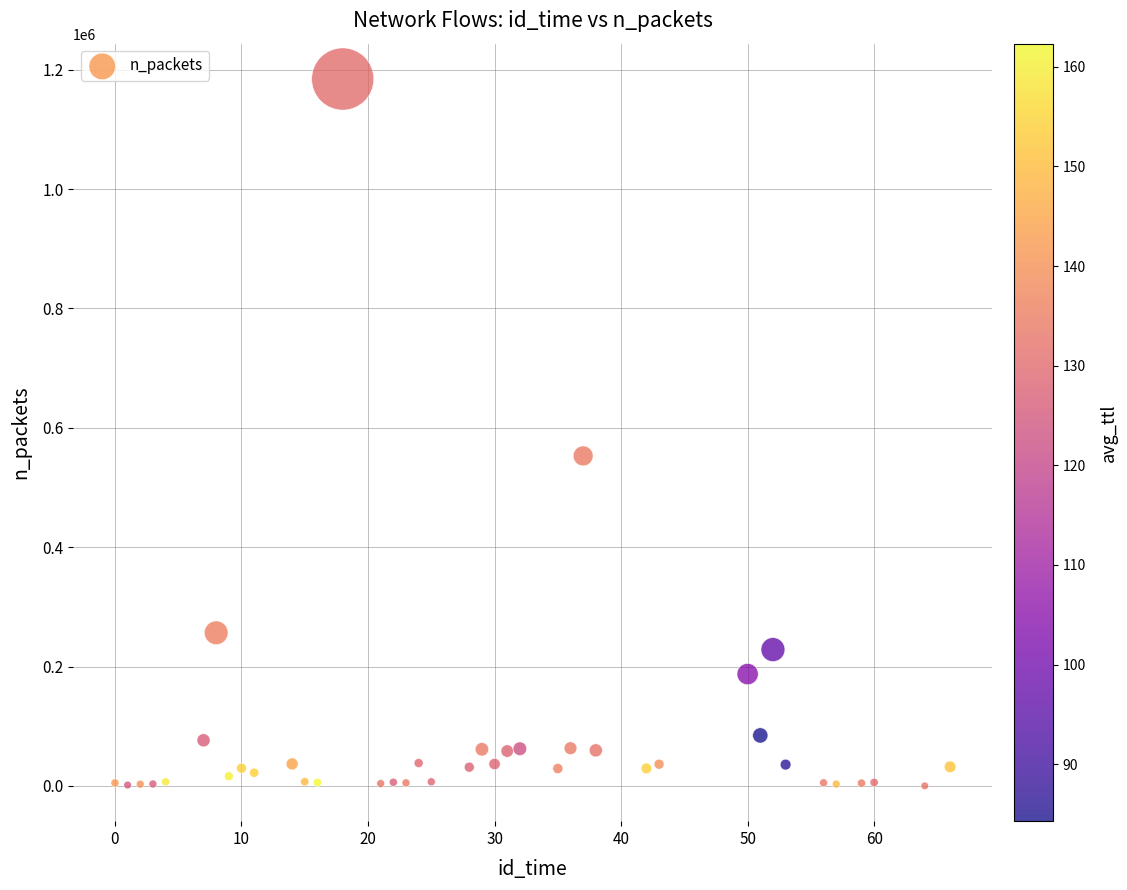

What is the range of X values (max minus min)?

66